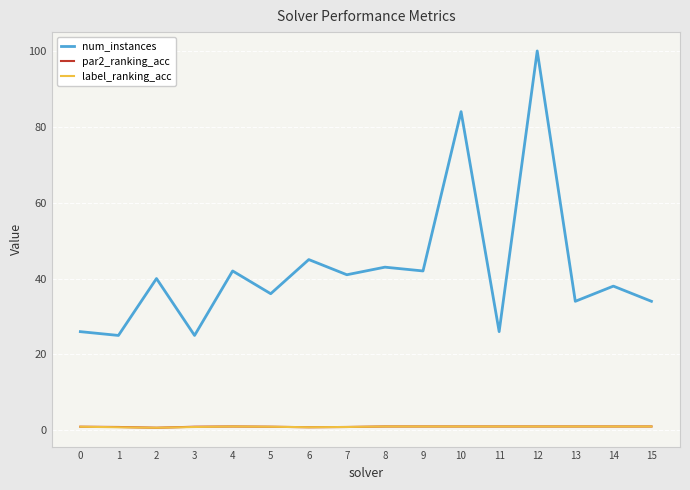

True or false: num_instances and par2_ranking_acc cross at least once.

False